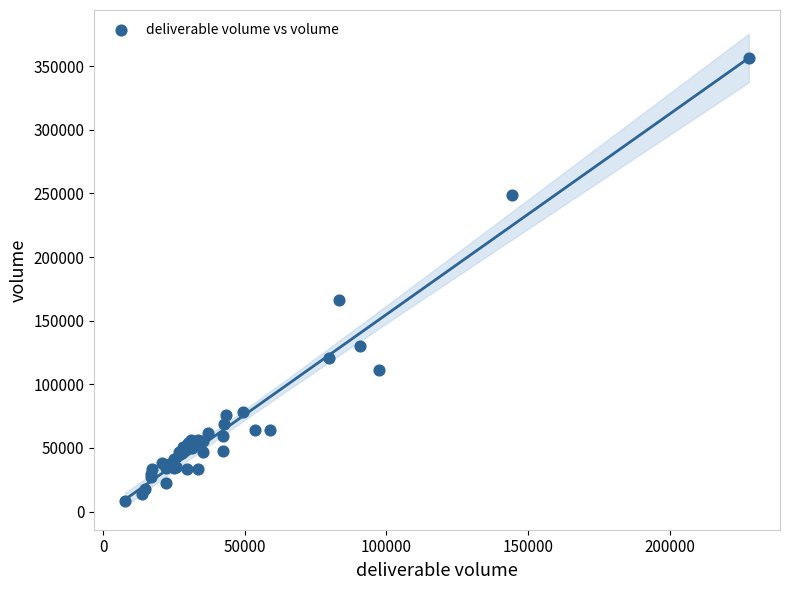

What Y value in the scatter plot is closest to 182035?

166527